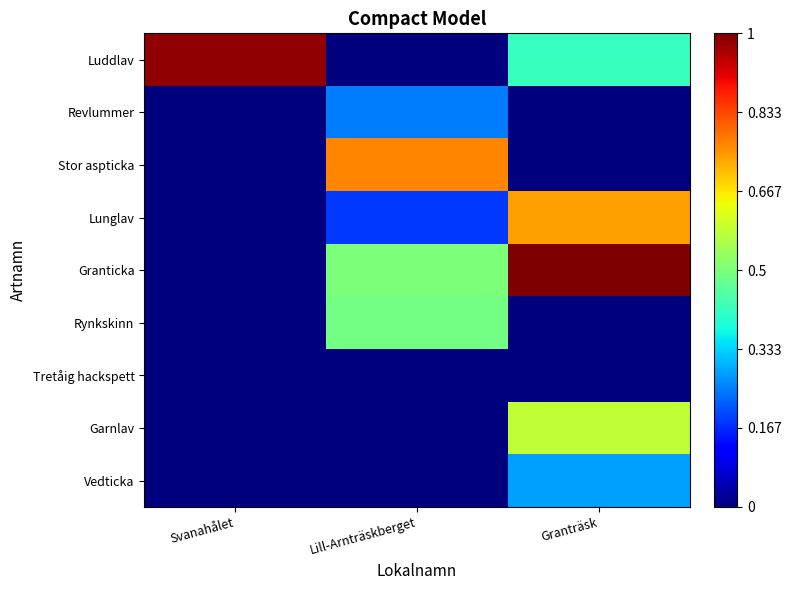

Reading left to right, extract all data points from this chart.

Luddlav: Svanahålet=1.0	Lill-Arnträskberget=0.0	Granträsk=0.4
Revlummer: Svanahålet=0.0	Lill-Arnträskberget=0.2	Granträsk=0.0
Stor aspticka: Svanahålet=0.0	Lill-Arnträskberget=0.8	Granträsk=0.0
Lunglav: Svanahålet=0.0	Lill-Arnträskberget=0.2	Granträsk=0.7
Granticka: Svanahålet=0.0	Lill-Arnträskberget=0.5	Granträsk=1.0
Rynkskinn: Svanahålet=0.0	Lill-Arnträskberget=0.5	Granträsk=0.0
Tretåig hackspett: Svanahålet=0.0	Lill-Arnträskberget=0.0	Granträsk=0.0
Garnlav: Svanahålet=0.0	Lill-Arnträskberget=0.0	Granträsk=0.6
Vedticka: Svanahålet=0.0	Lill-Arnträskberget=0.0	Granträsk=0.3